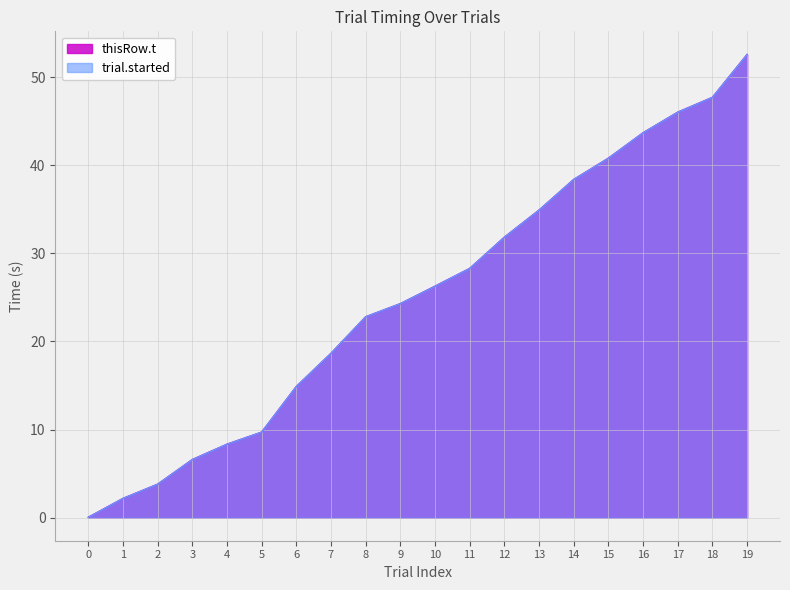

True or false: trial.started and thisRow.t intersect in this chart.

False